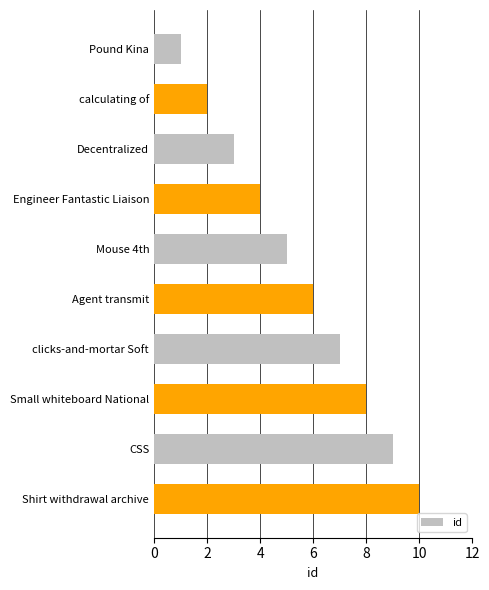

Which has a higher value, Agent transmit or Mouse 4th?

Agent transmit